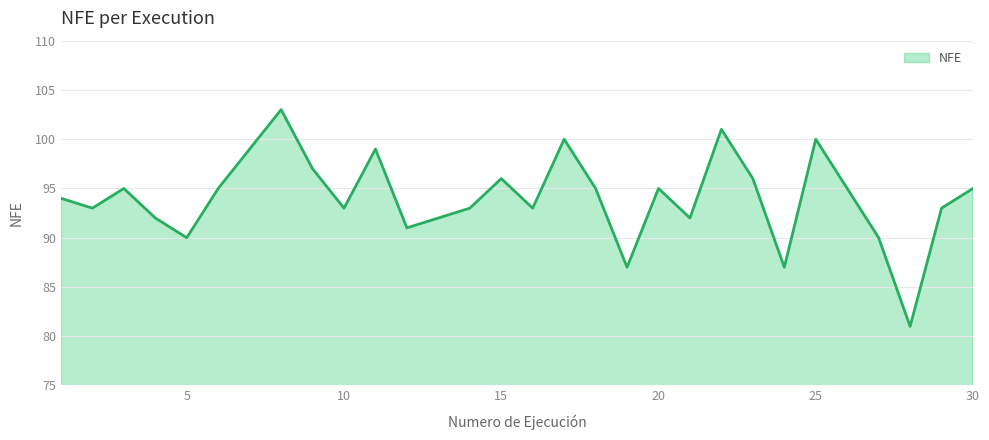

Does the chart display data point markers on the line(s)?

No